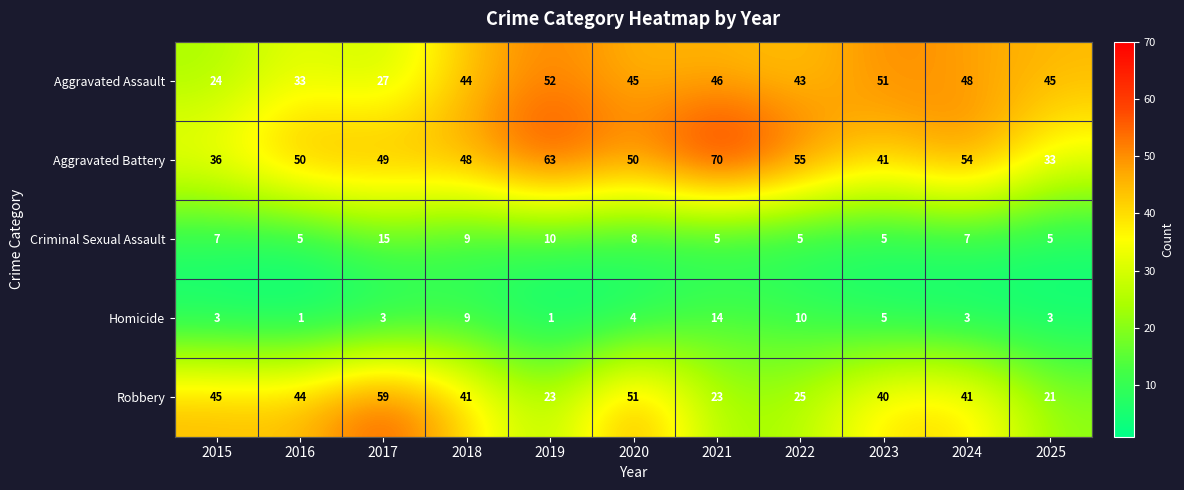

What value does the Criminal Sexual Assault series have at 2017, to the nearest 5?

15